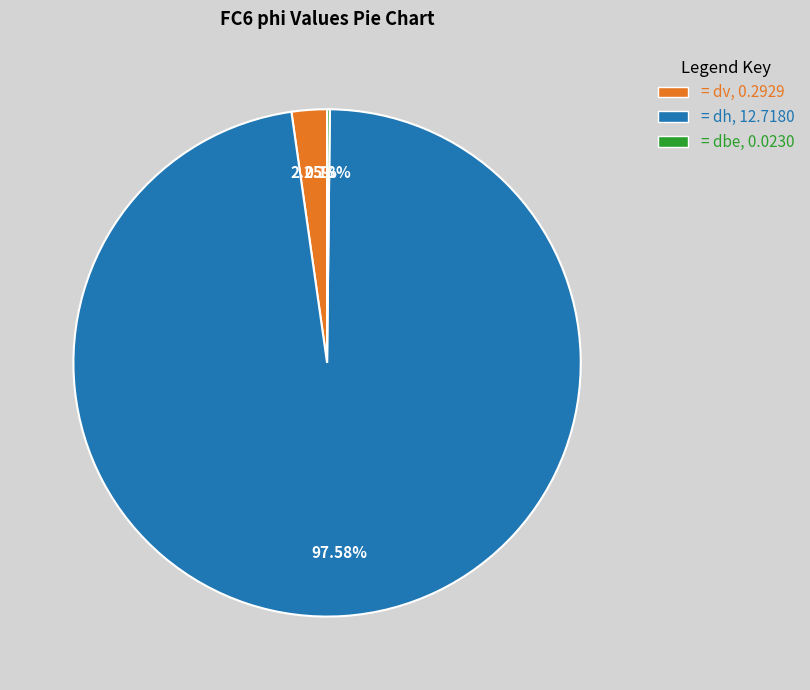

Is there any slice that represents more than half of the pie?

Yes